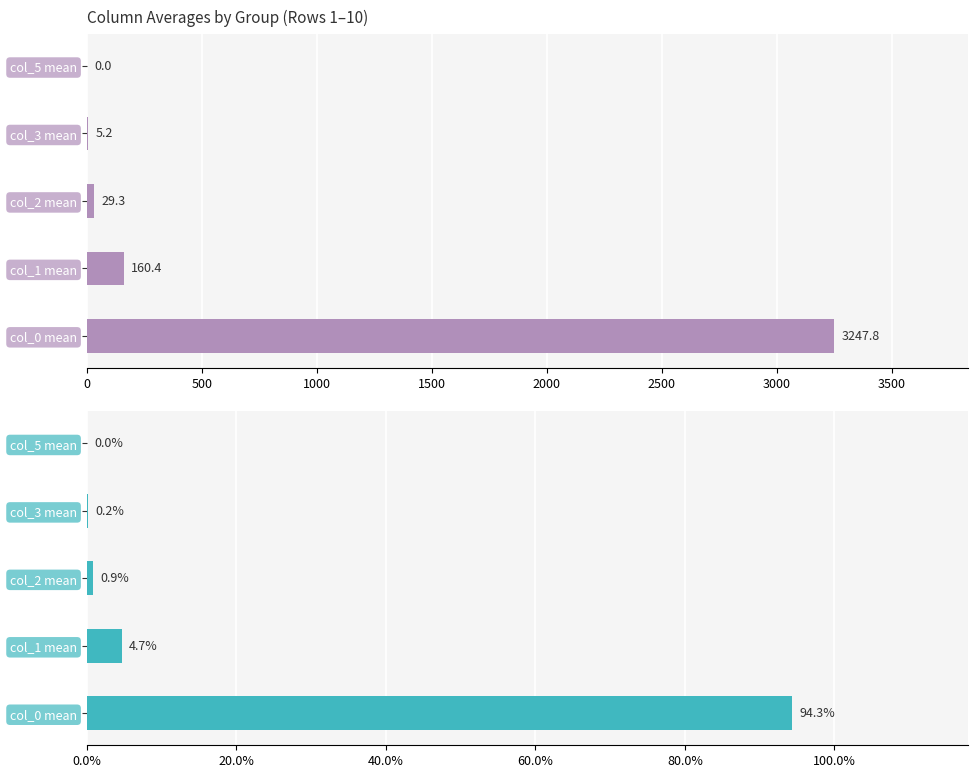

What is the maximum value shown in the chart?

3247.8